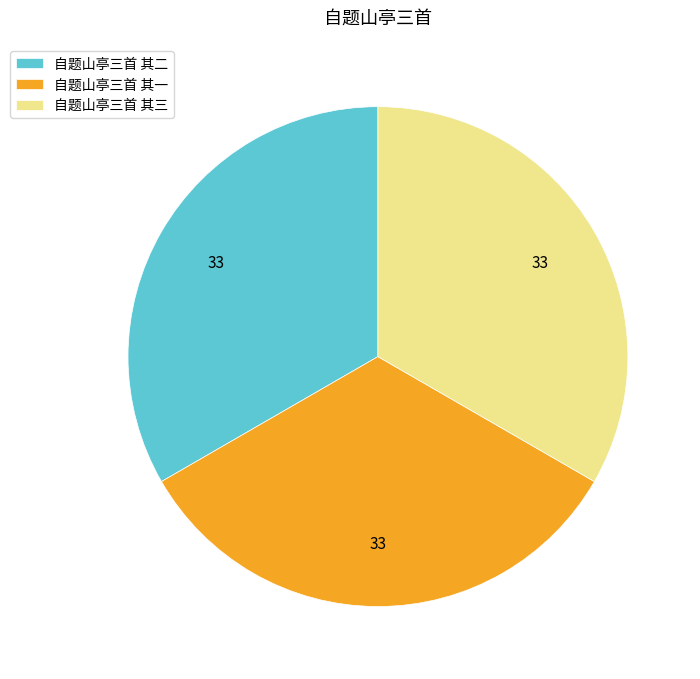

Approximately how many times larger is the value at 自题山亭三首 其三 compared to 自题山亭三首 其二?

1.0